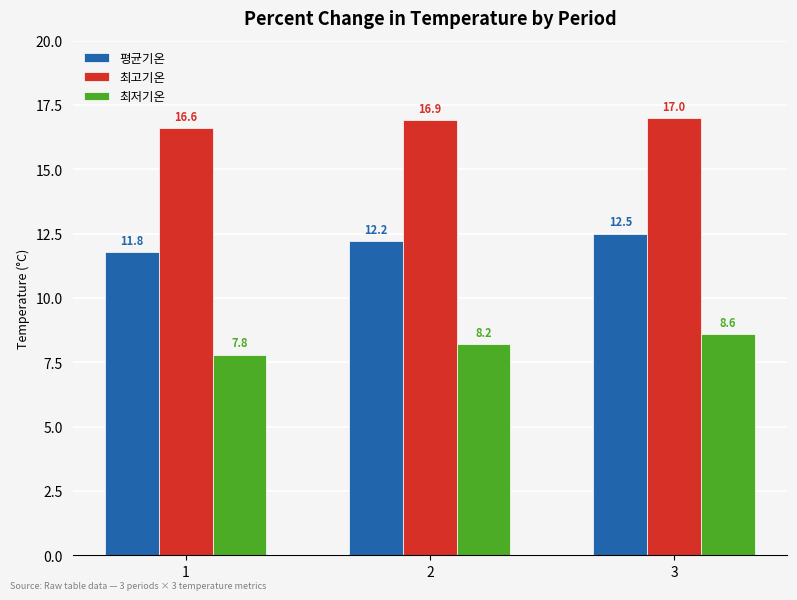

At which label is 최고기온 closest to 16?

1